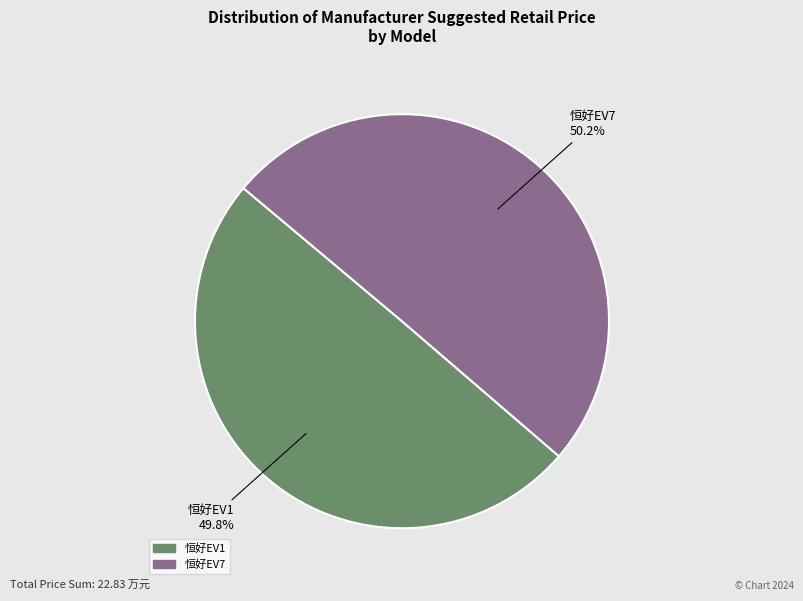

Combined, do 恒好EV7 and 恒好EV1 account for over 50%?

Yes